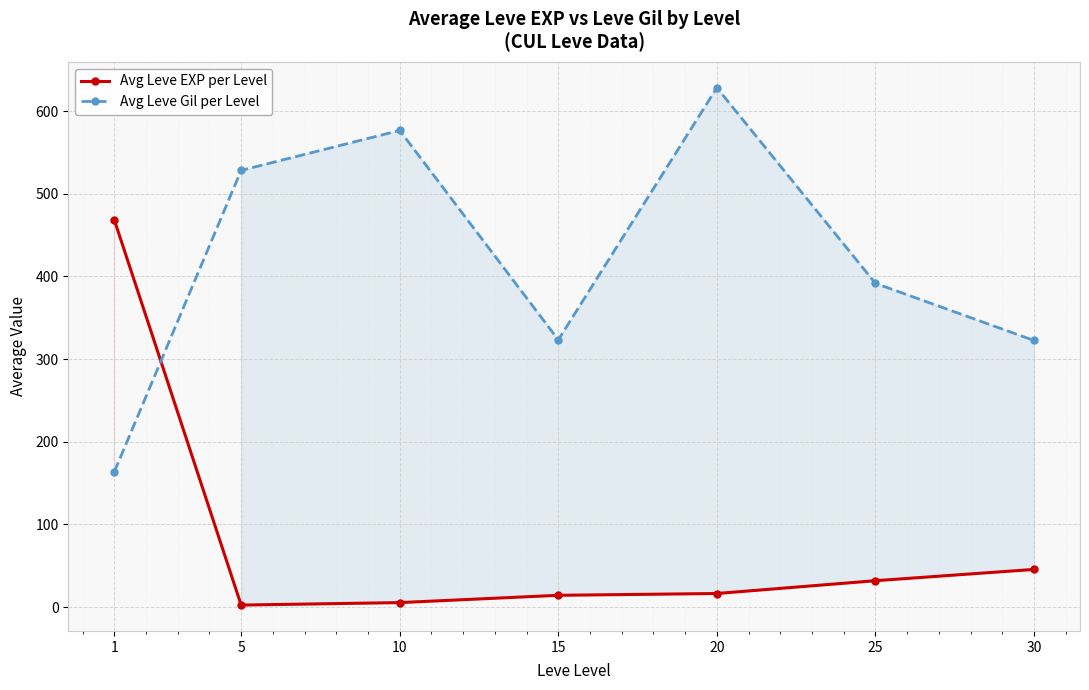

Is the value of Avg Leve EXP per Level at 20 greater than the value of Avg Leve Gil per Level at 15?

No